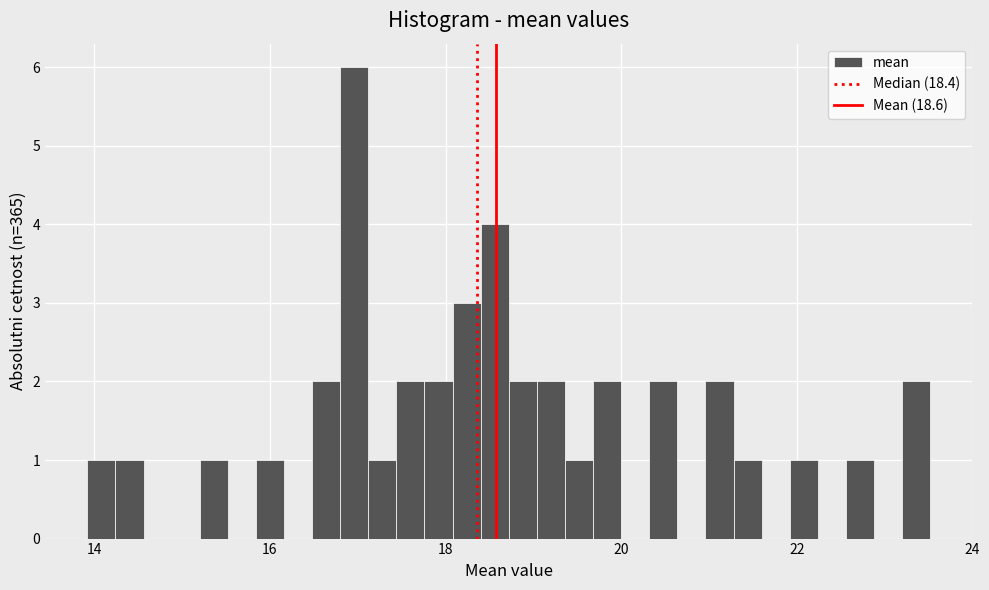

Around what value on the x-axis is the tallest bar? Give the approximate position of its centre, as read against the axis.

17.0